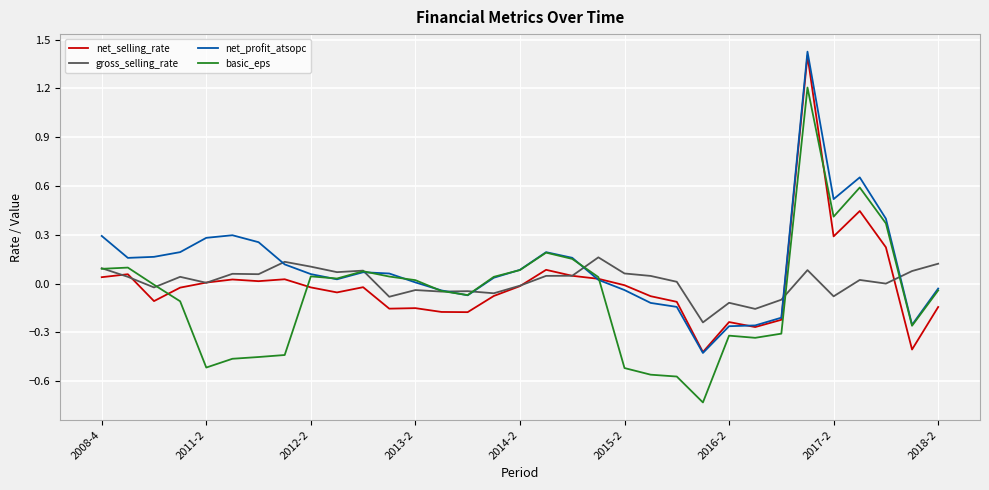

Which series has the largest total across all categories?

net_profit_atsopc